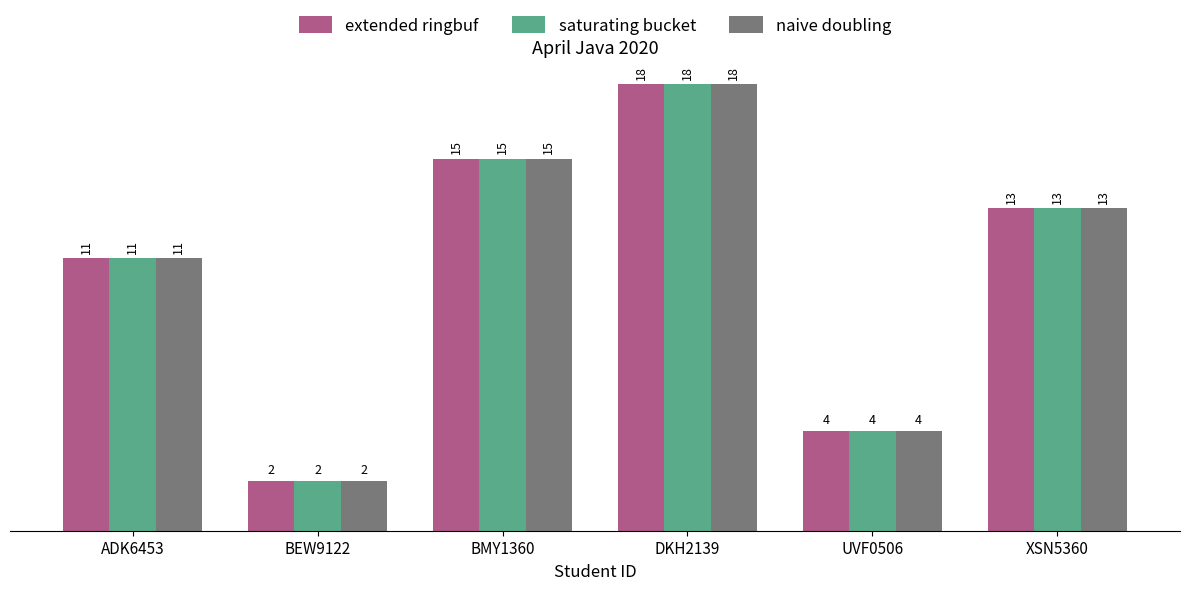

Count the naive doubling values in the range 4 to 15.

4